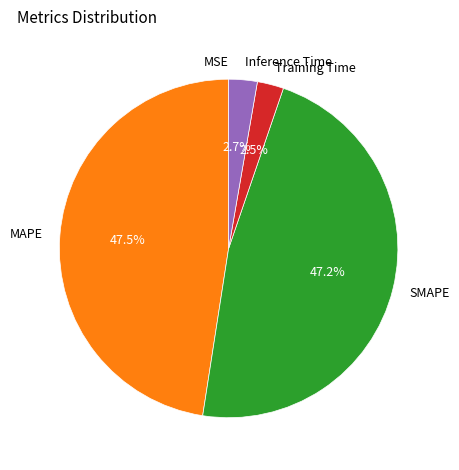

What is the total percentage of MAPE and Training Time?

50.1%